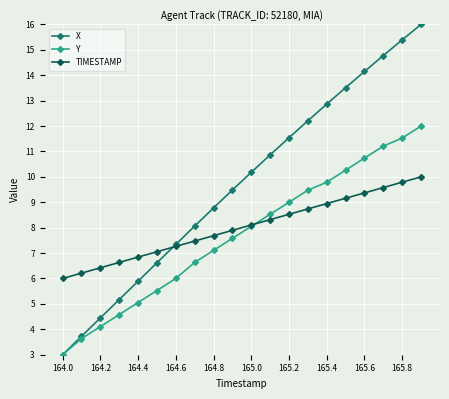

Rank the series by their average value, from lowest to highest.

Y, TIMESTAMP, X